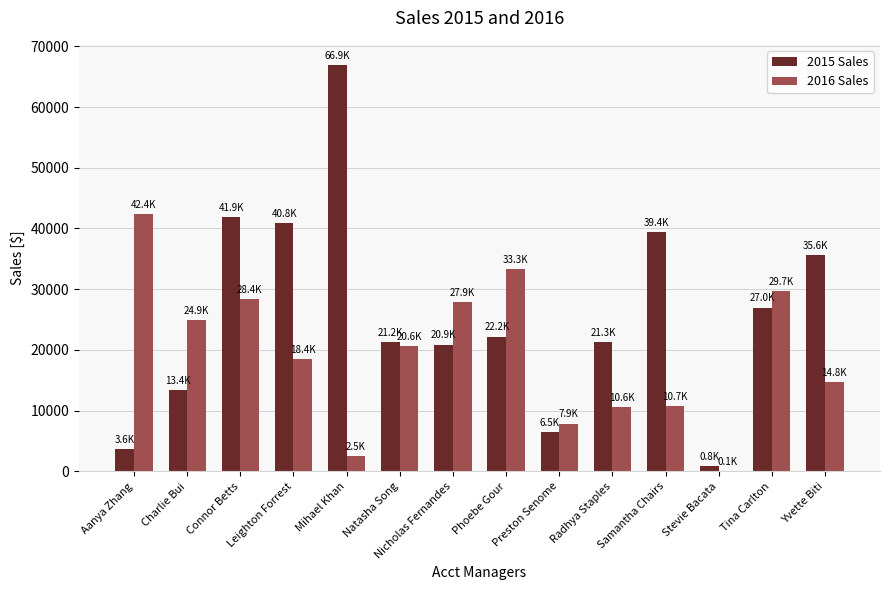

How many series are shown in this chart?

2